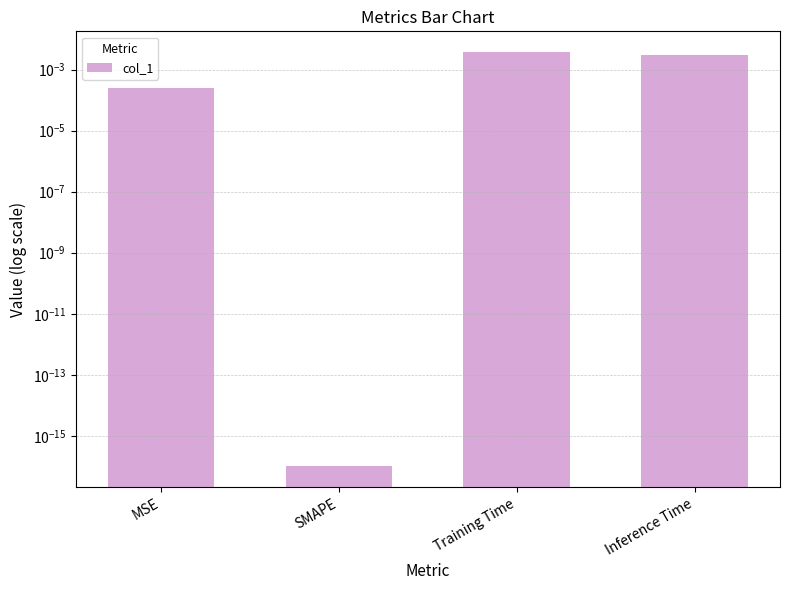

Where is the data nearest to the value 0?

SMAPE